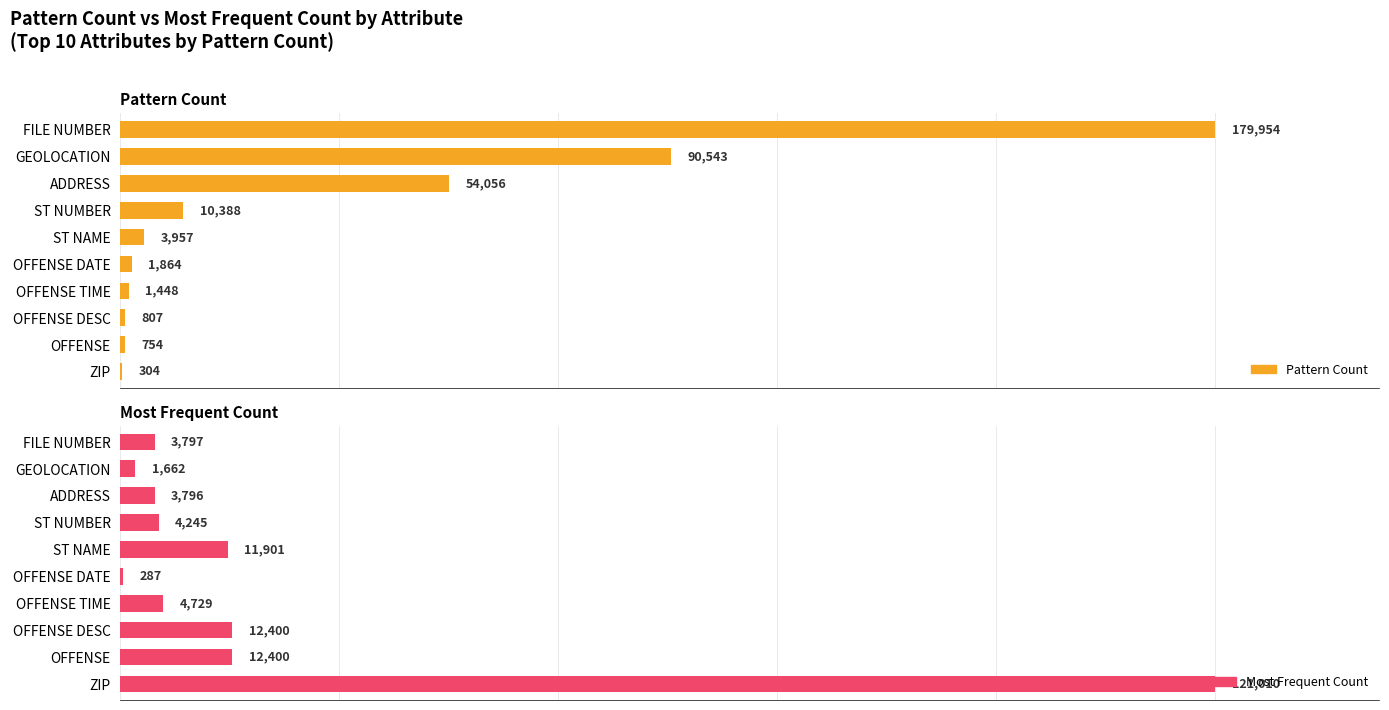

Is it true that most_frequent_count equals 1.0 at ST NUMBER?

False